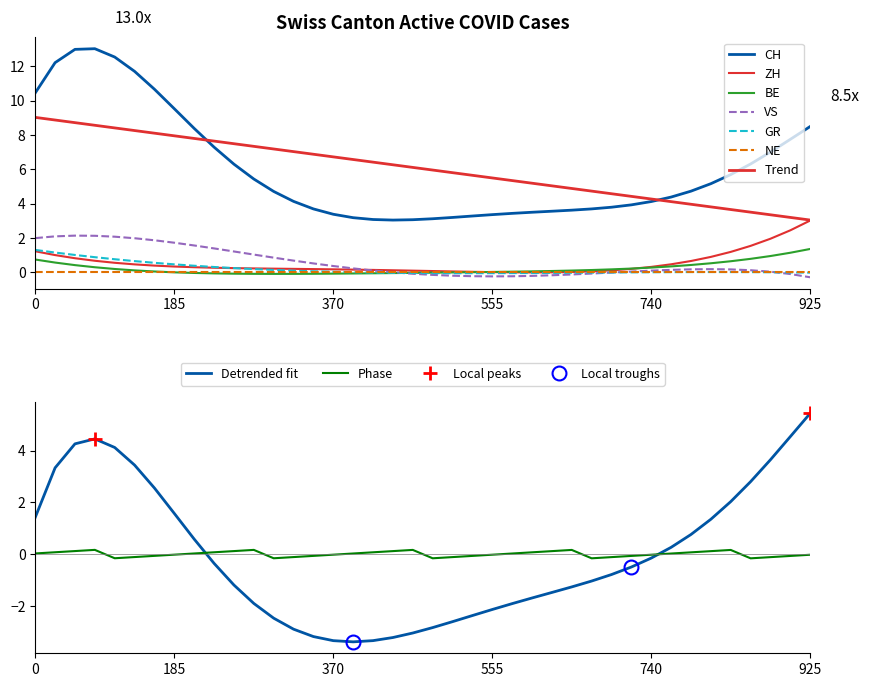

Does the chart display data point markers on the line(s)?

No